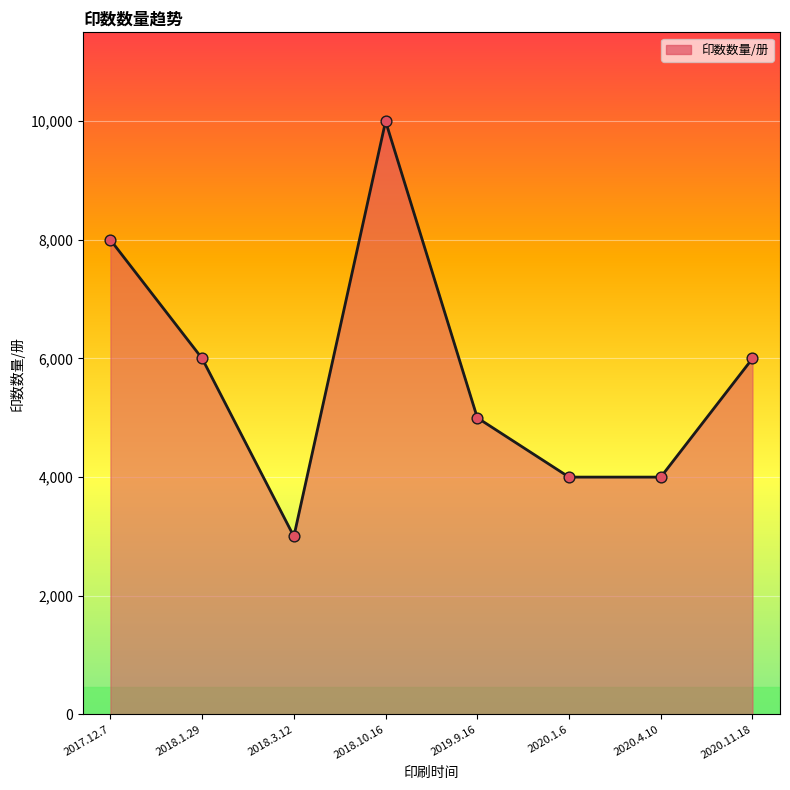

Which has a higher value, 2020.4.10 or 2018.3.12?

2020.4.10